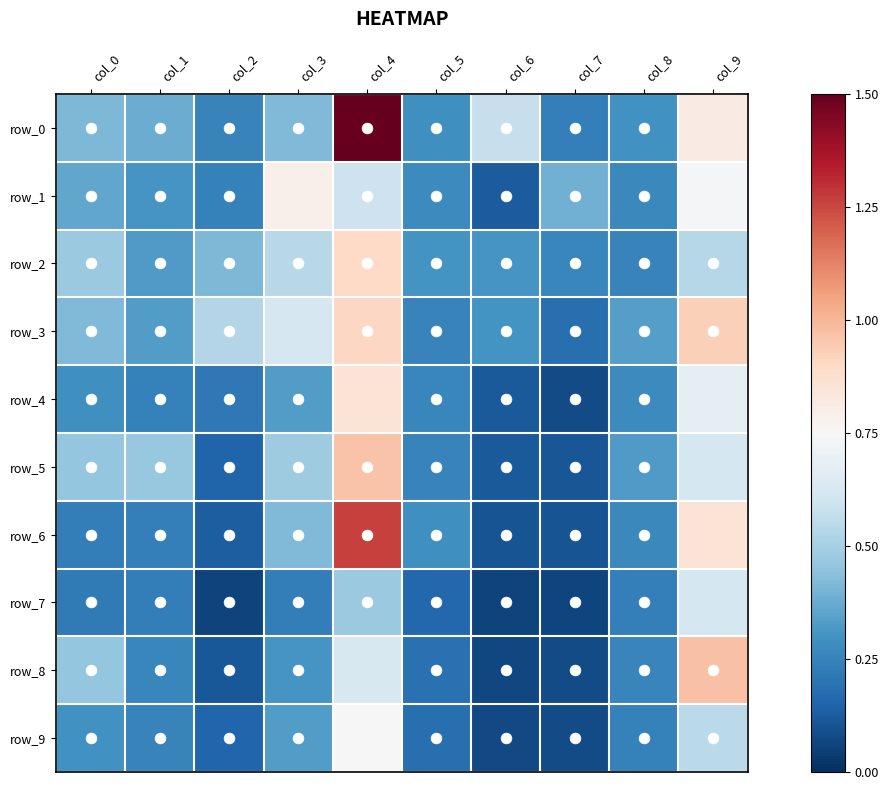

Rank the series by their maximum value, from highest to lowest.

row_0, row_6, row_8, row_5, row_3, row_2, row_4, row_1, row_9, row_7